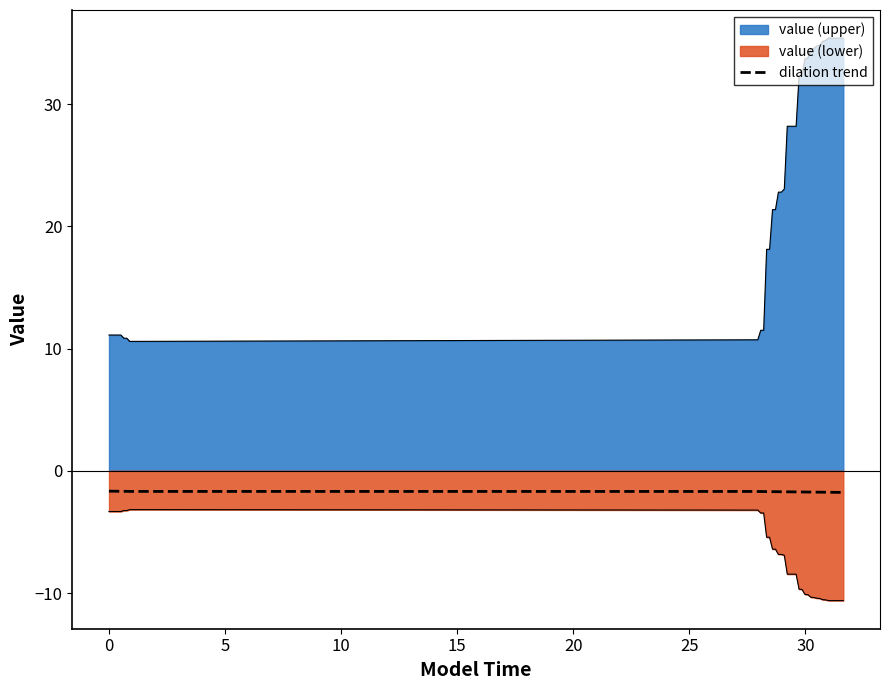

How many lines are shown in the chart?

3